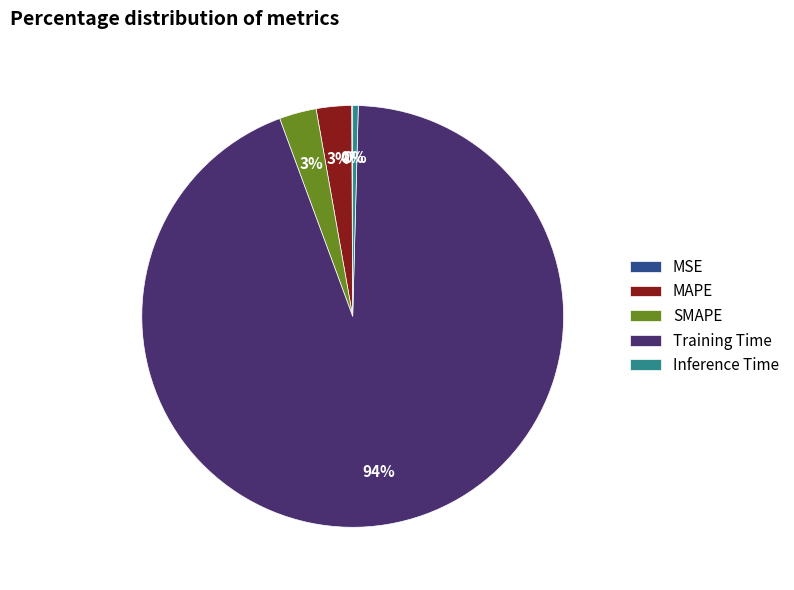

Combined, do MAPE and Inference Time account for over 50%?

No